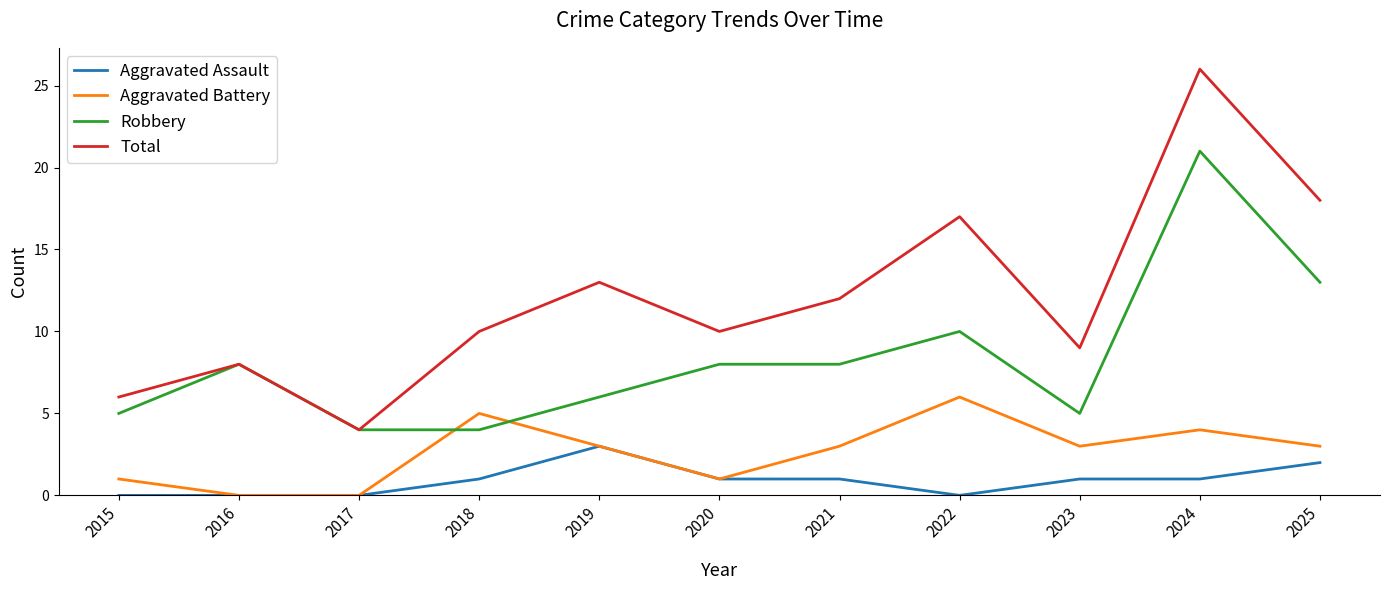

What is the sum of the Total values at 2022 and 2015?

23